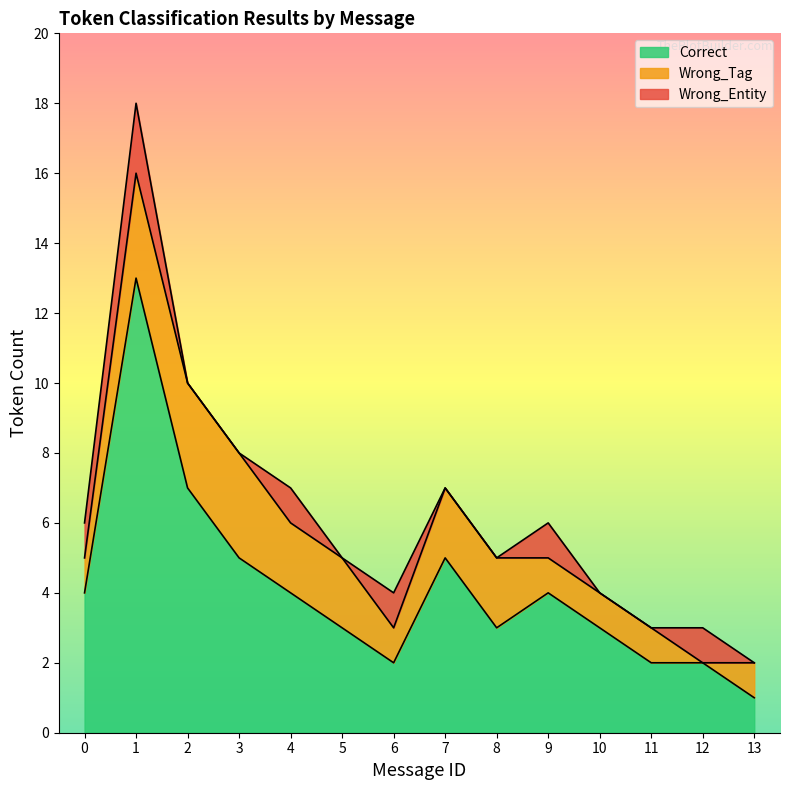

Read the Wrong_Tag value at 1.

3